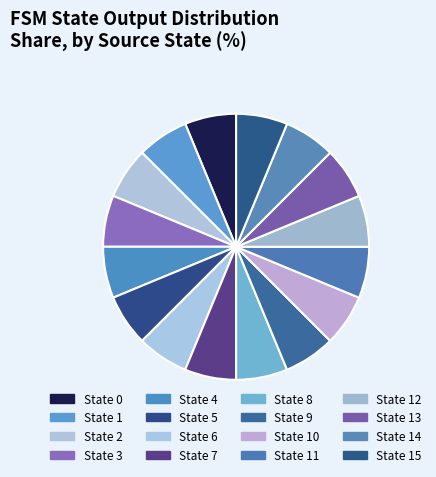

Which category has the biggest portion of the pie?

State 1